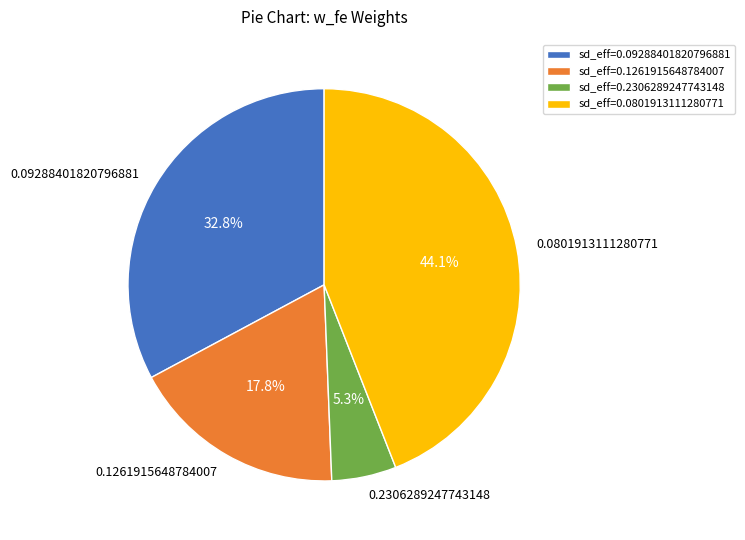

The 0.0801913111280771 slice represents 44% of the pie. True or false?

True